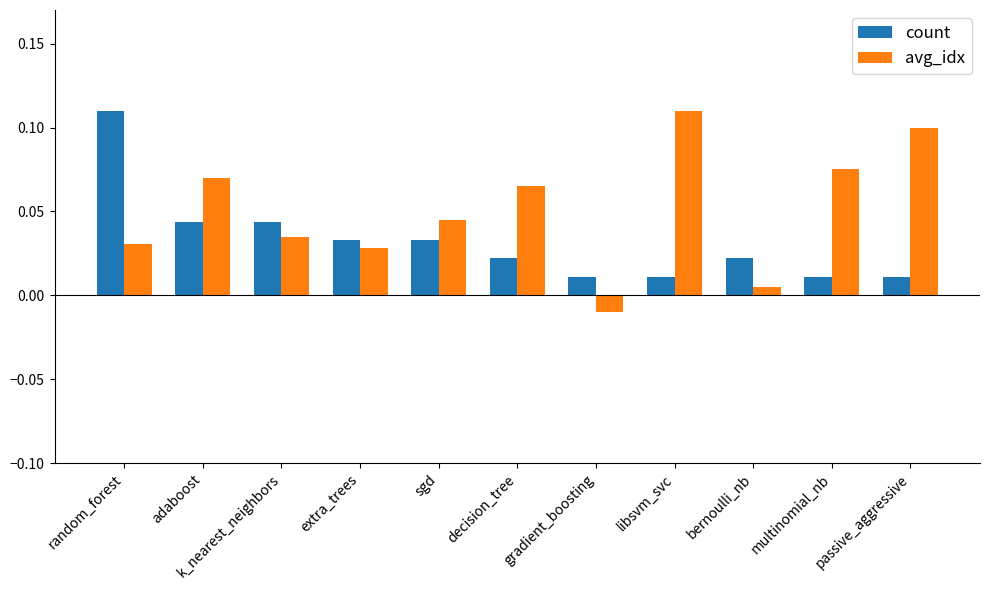

The value of count at random_forest is 0.1. True or false?

True